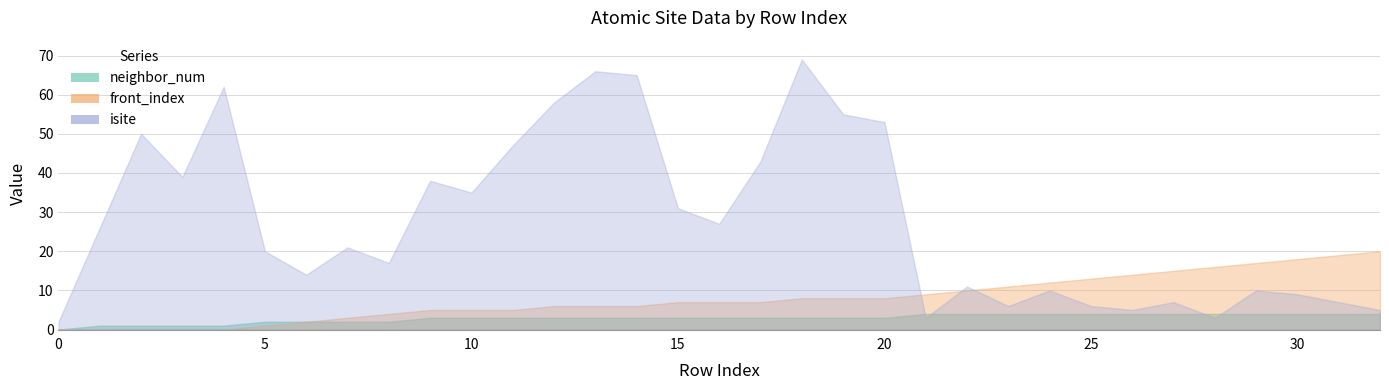

At which category is the sum across all series the highest?

18